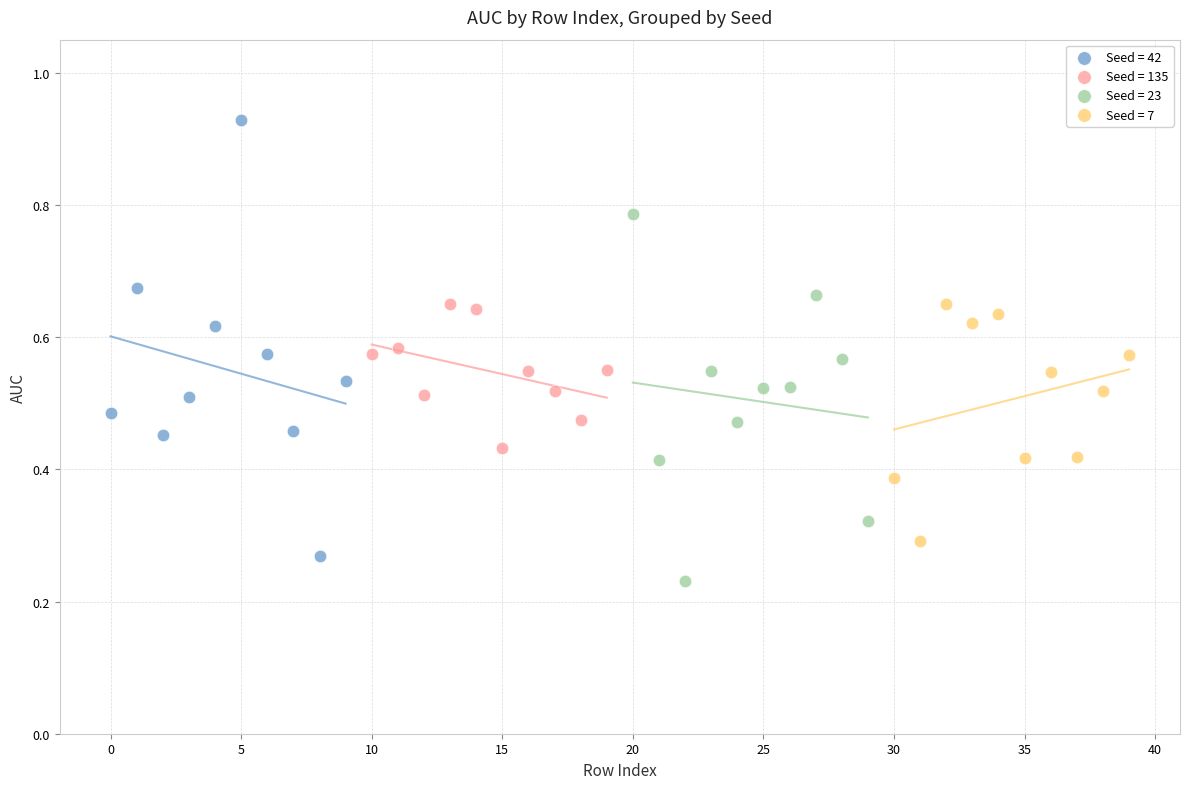

What are all the series names shown in the legend?

Seed = 42, Seed = 135, Seed = 23, Seed = 7